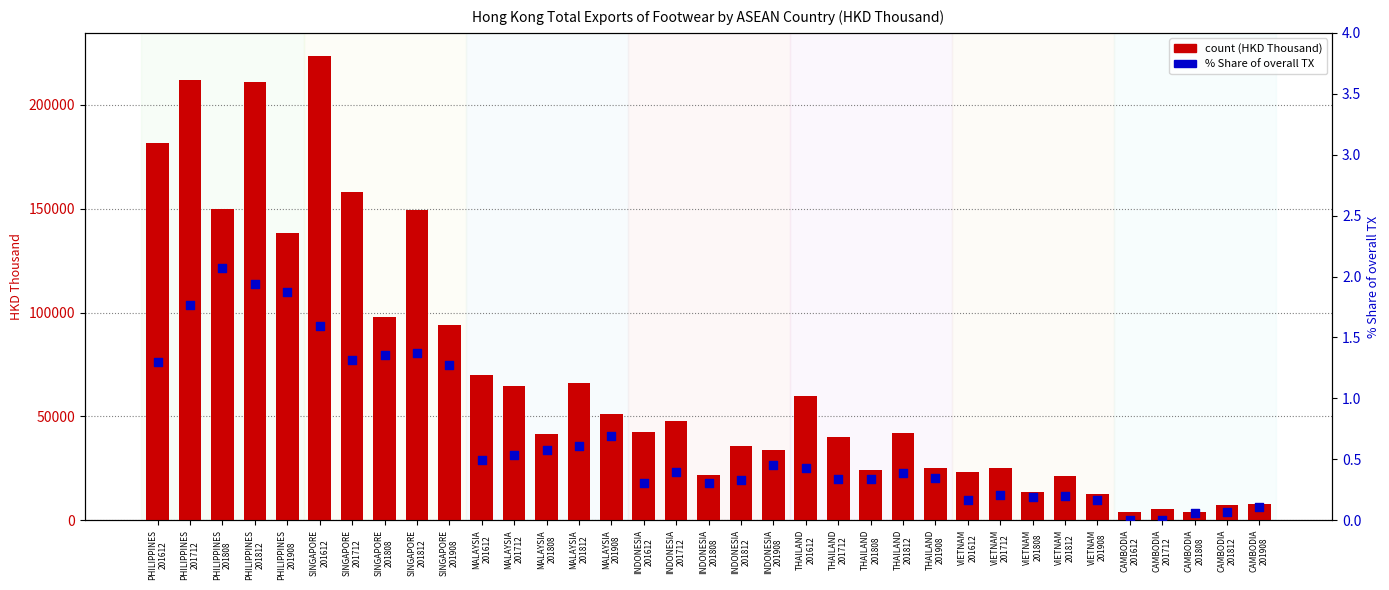

Which series has the largest Y range (max minus min)?

count (HKD Thousand)